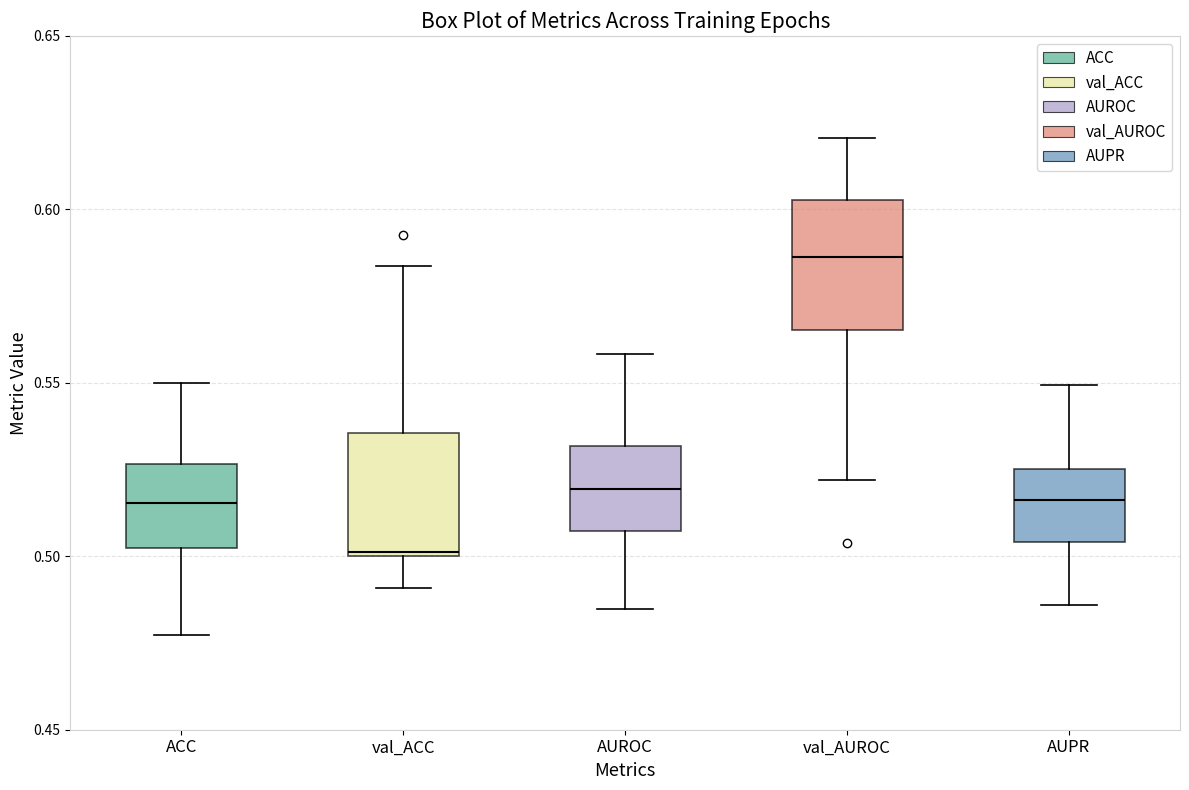

Reading left to right, transcribe this box plot: for each box, give where its median line is, the range the box spans, and where its two whiskers end, as read against the y-axis. The values are not printed on the chart, so give them approximately, as read against the axis.

ACC: median 0.515, box 0.500 to 0.525, whiskers 0.475 to 0.550
val_ACC: median 0.500, box 0.500 to 0.535, whiskers 0.490 to 0.585
AUROC: median 0.520, box 0.505 to 0.530, whiskers 0.485 to 0.560
val_AUROC: median 0.585, box 0.565 to 0.605, whiskers 0.520 to 0.620
AUPR: median 0.515, box 0.505 to 0.525, whiskers 0.485 to 0.550